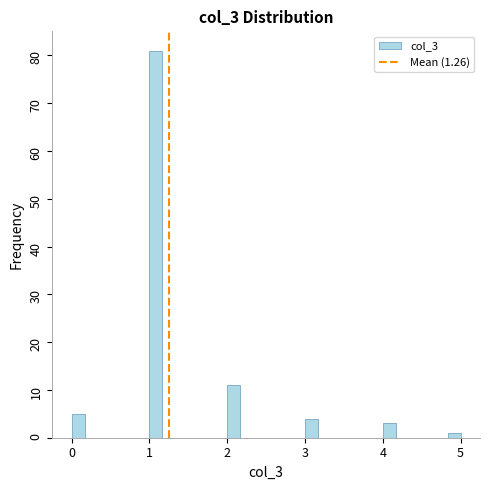

Read against the x-axis, roughly where is the centre of the tallest bar?

1.1